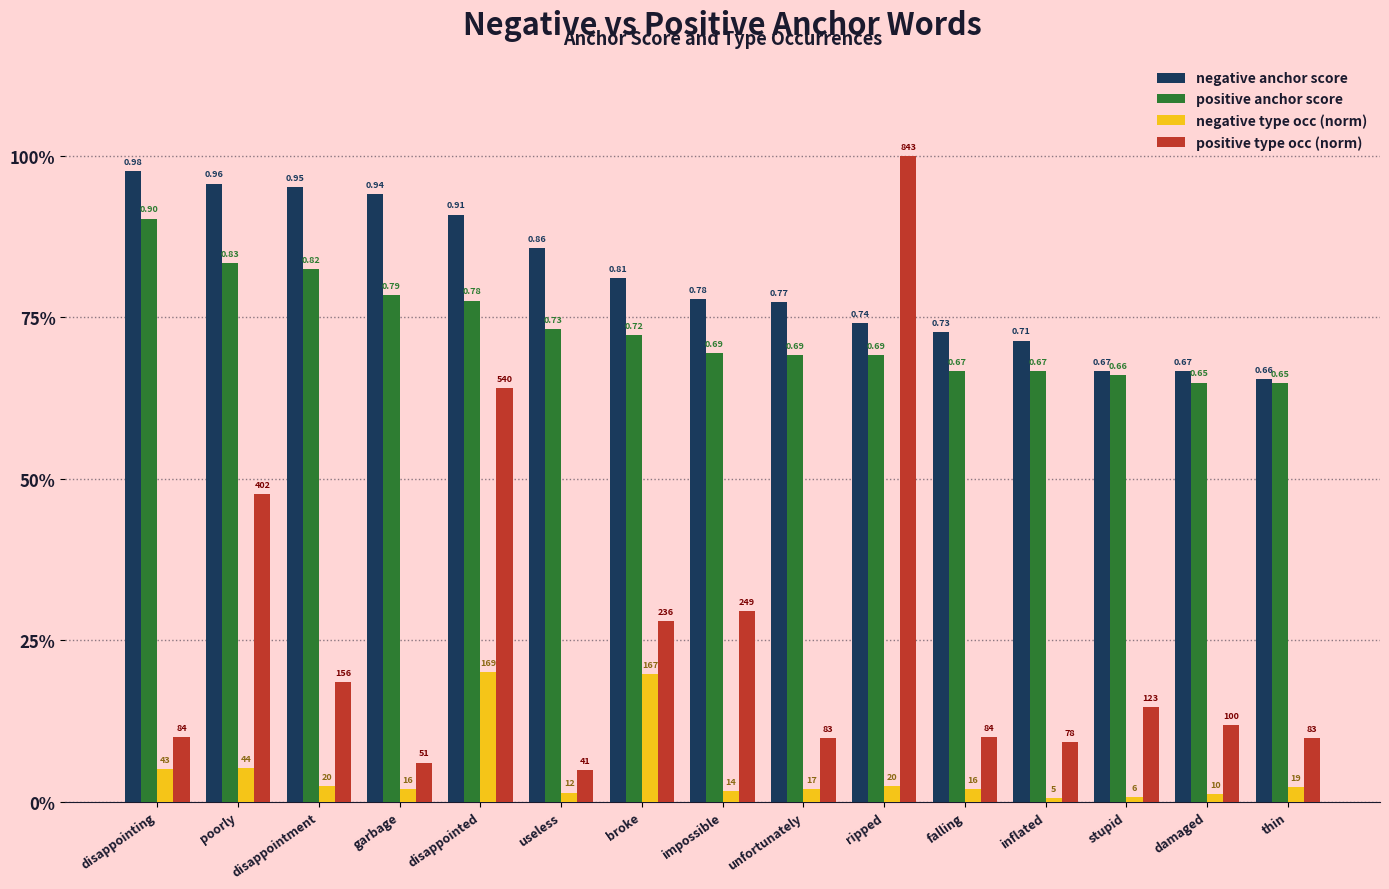

What are all the series names shown in the legend?

negative anchor score, positive anchor score, negative type occ (norm), positive type occ (norm)